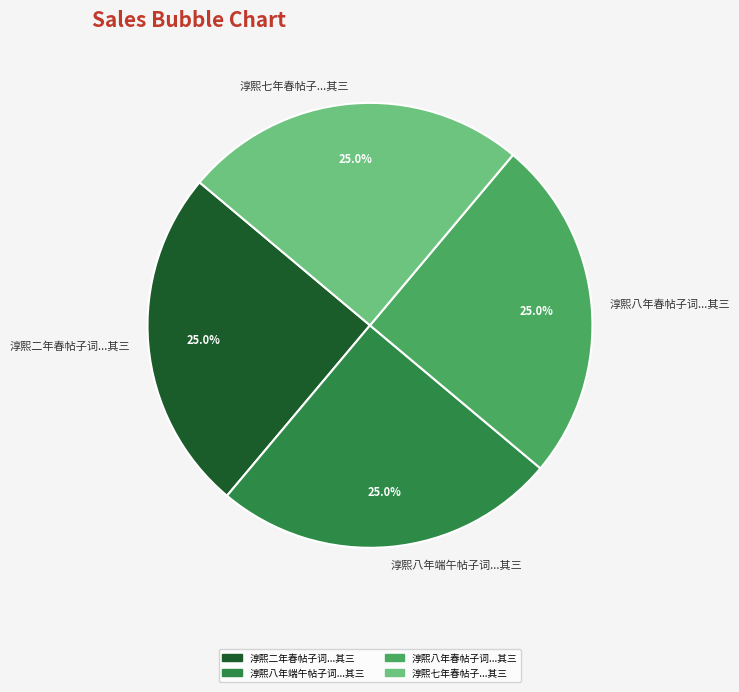

Does any single category account for the majority?

No